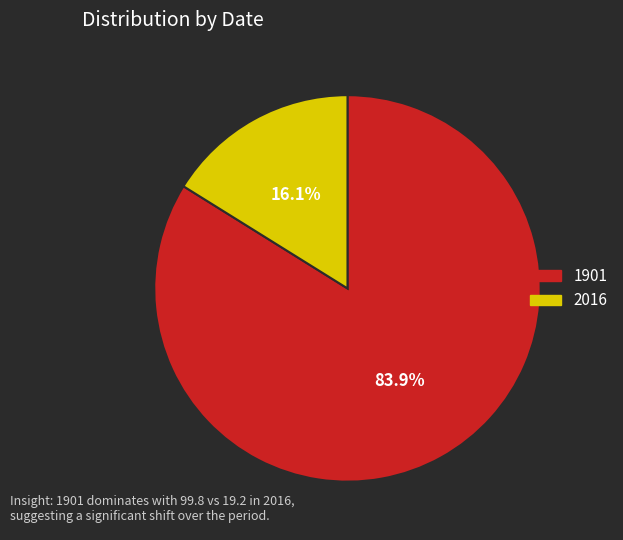

To the nearest percent, what is the average slice percentage?

50%